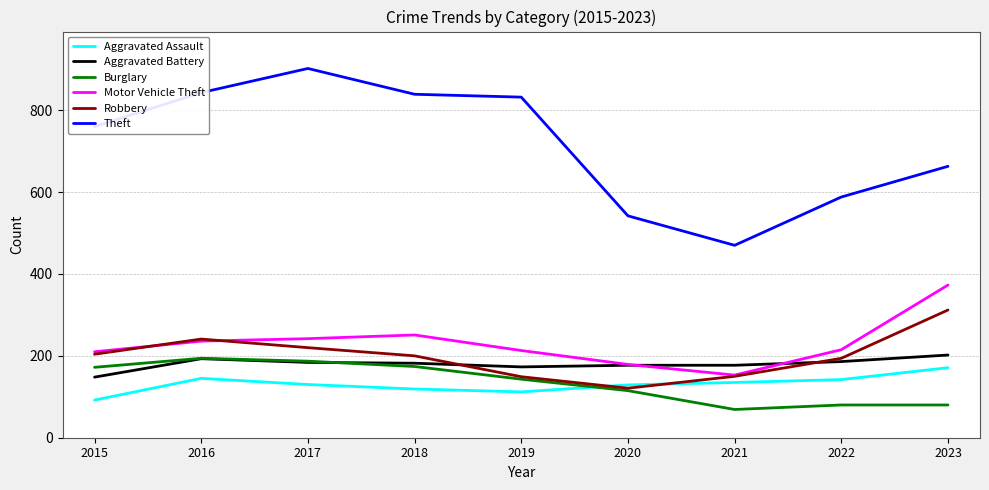

What is the smallest value displayed?

69